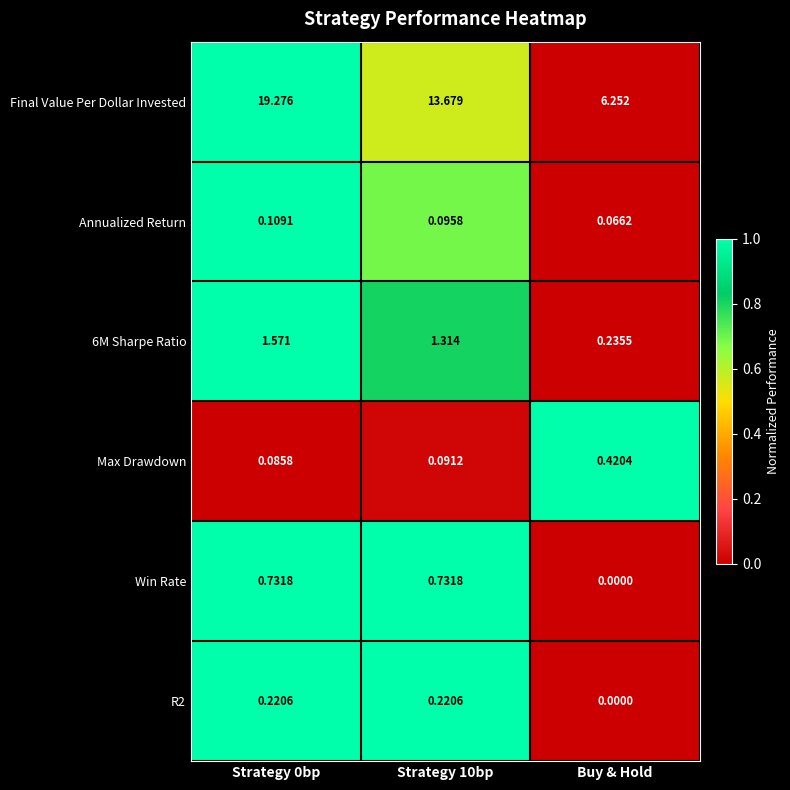

Where is Annualized Return nearest to the value 0?

Buy & Hold